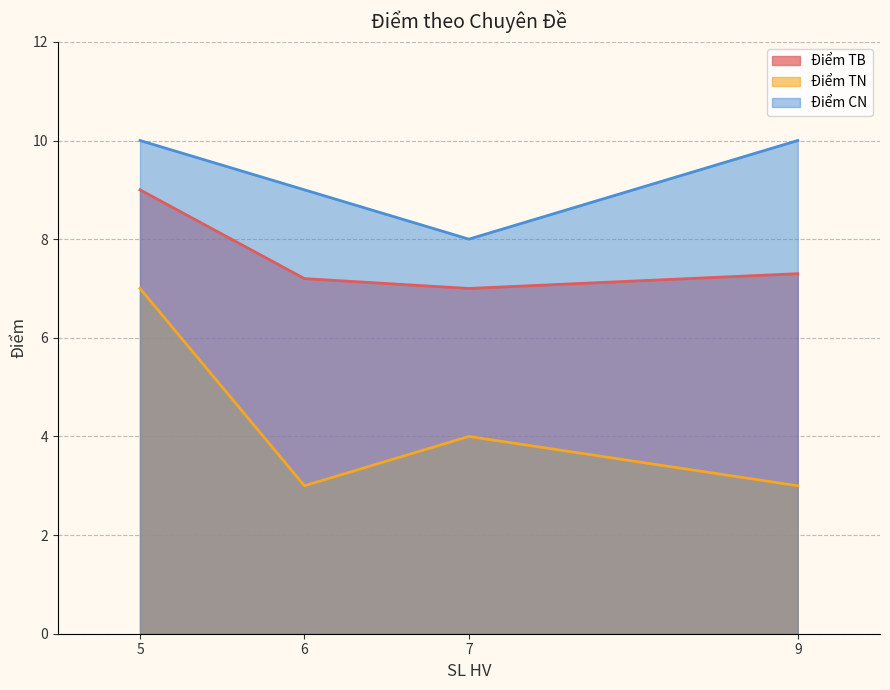

Which category has the highest value across all series?

9